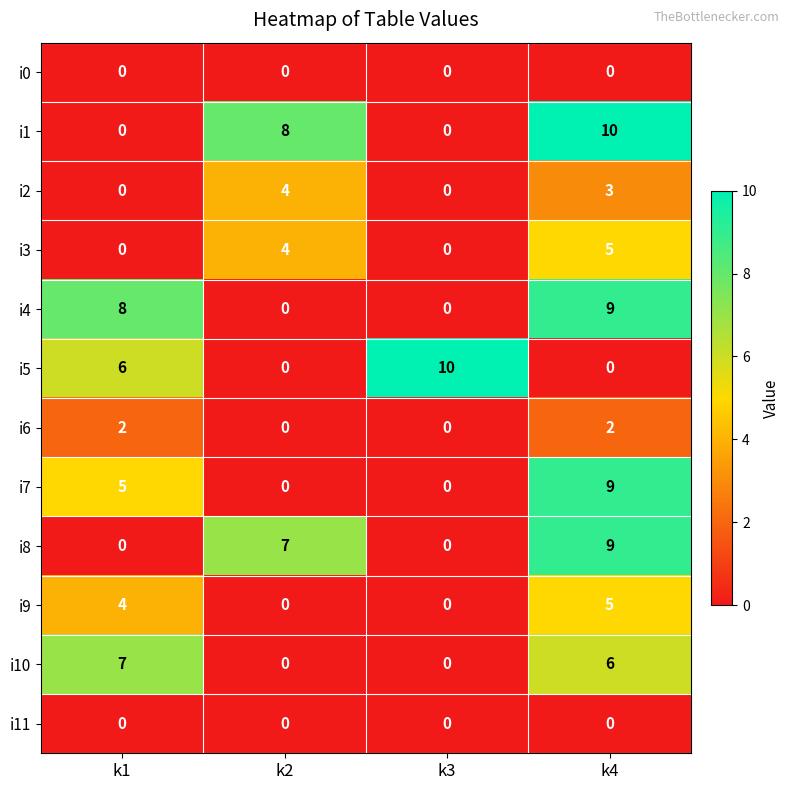

At which label does i3 reach its peak?

k4